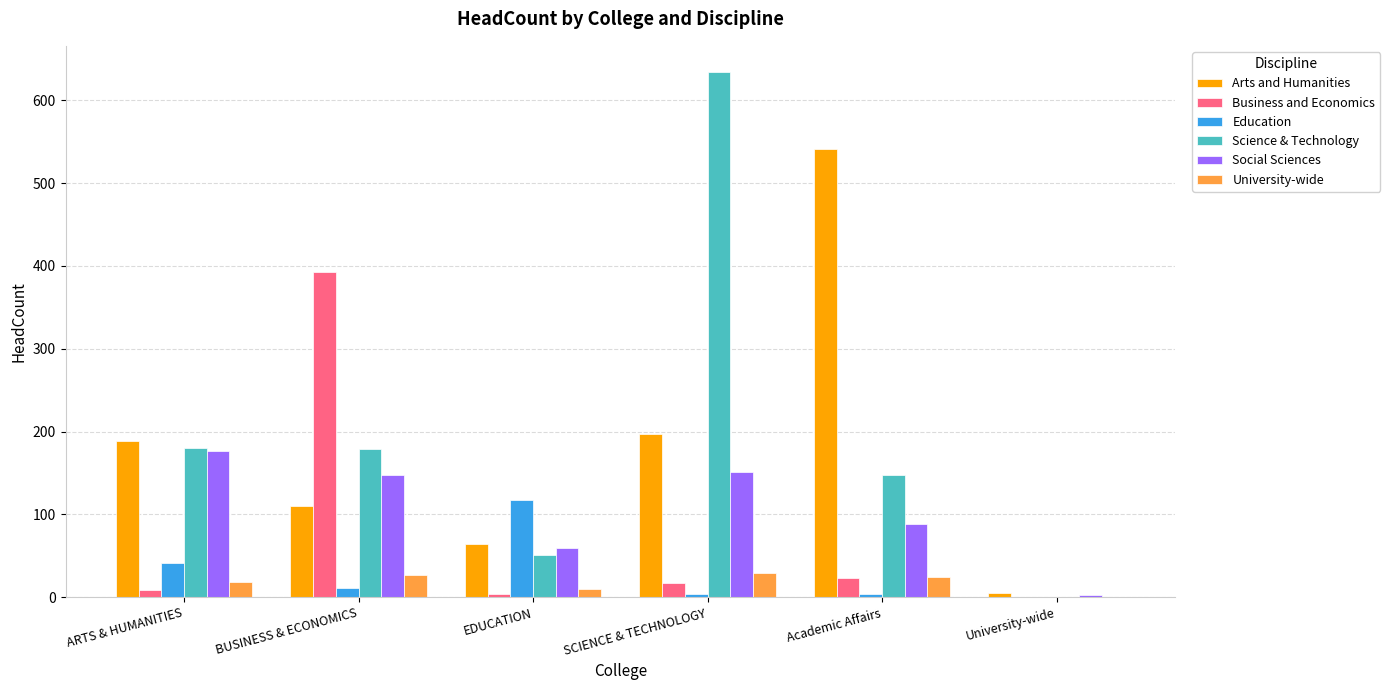

Is the value of Science & Technology at Academic Affairs greater than the value of University-wide at University-wide?

Yes